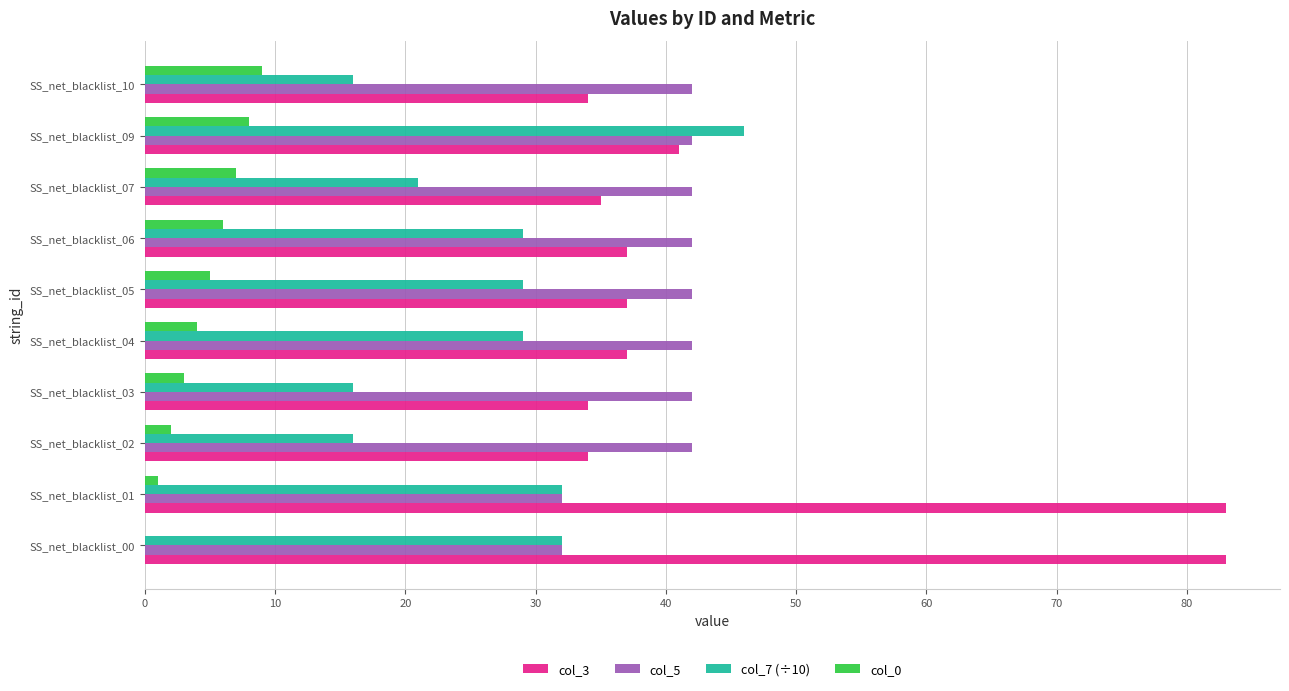

Is the value of col_7 (÷10) at SS_net_blacklist_01 greater than the value of col_0 at SS_net_blacklist_01?

Yes